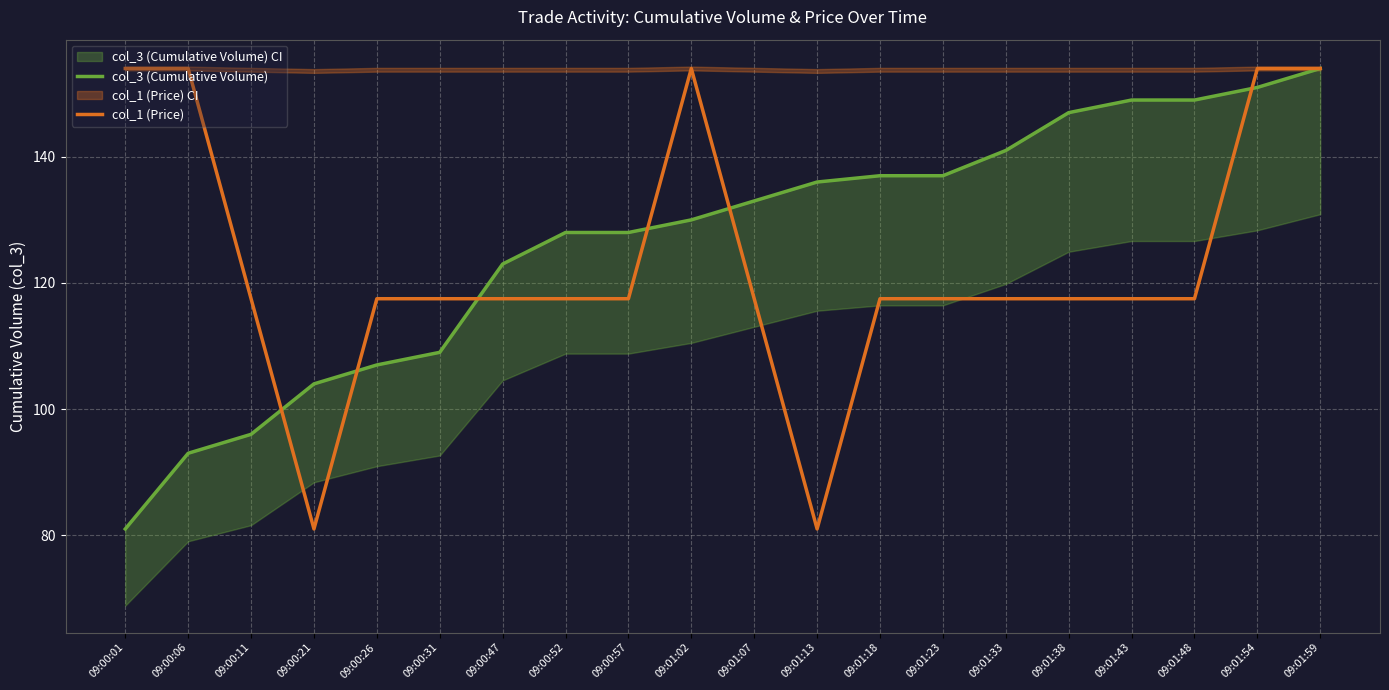

Between which two adjacent categories do col_1 (Price) and col_3 (Cumulative Volume) first intersect?

09:00:11 and 09:00:21